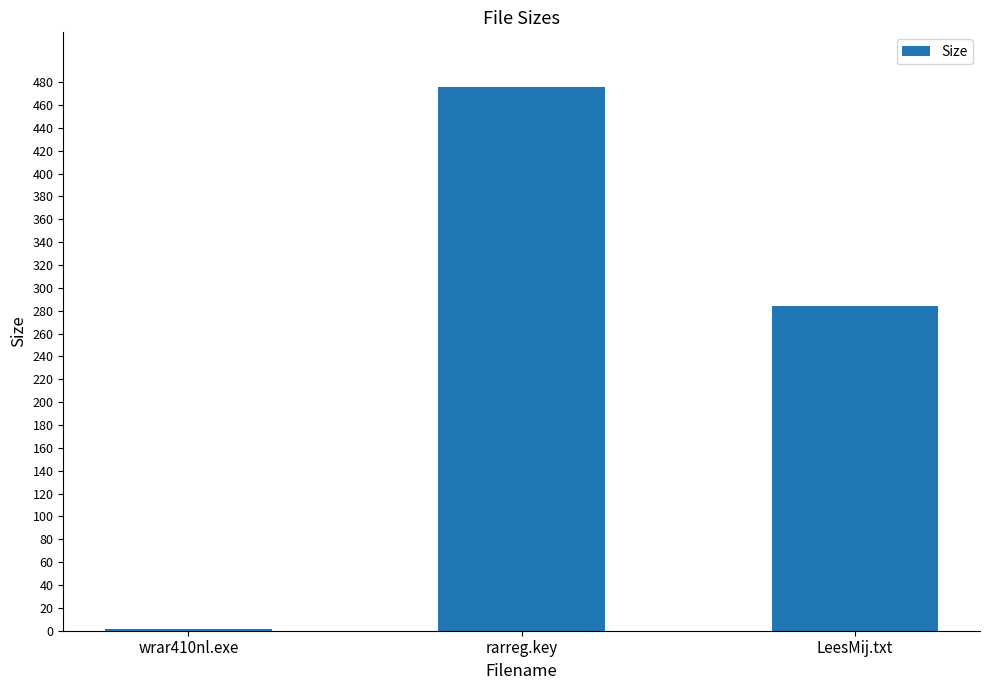

What is the label of the 3rd bar from the right?

wrar410nl.exe